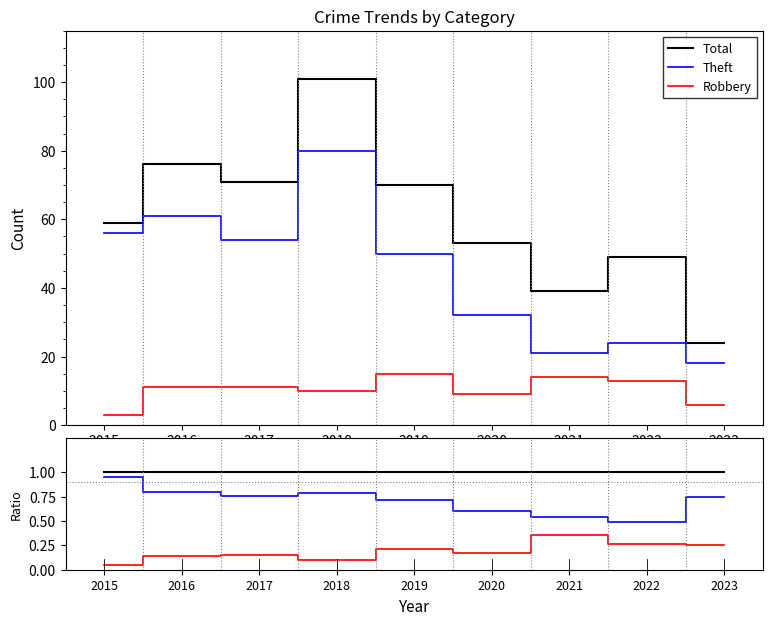

At how many categories does at least one series exceed 97?

1